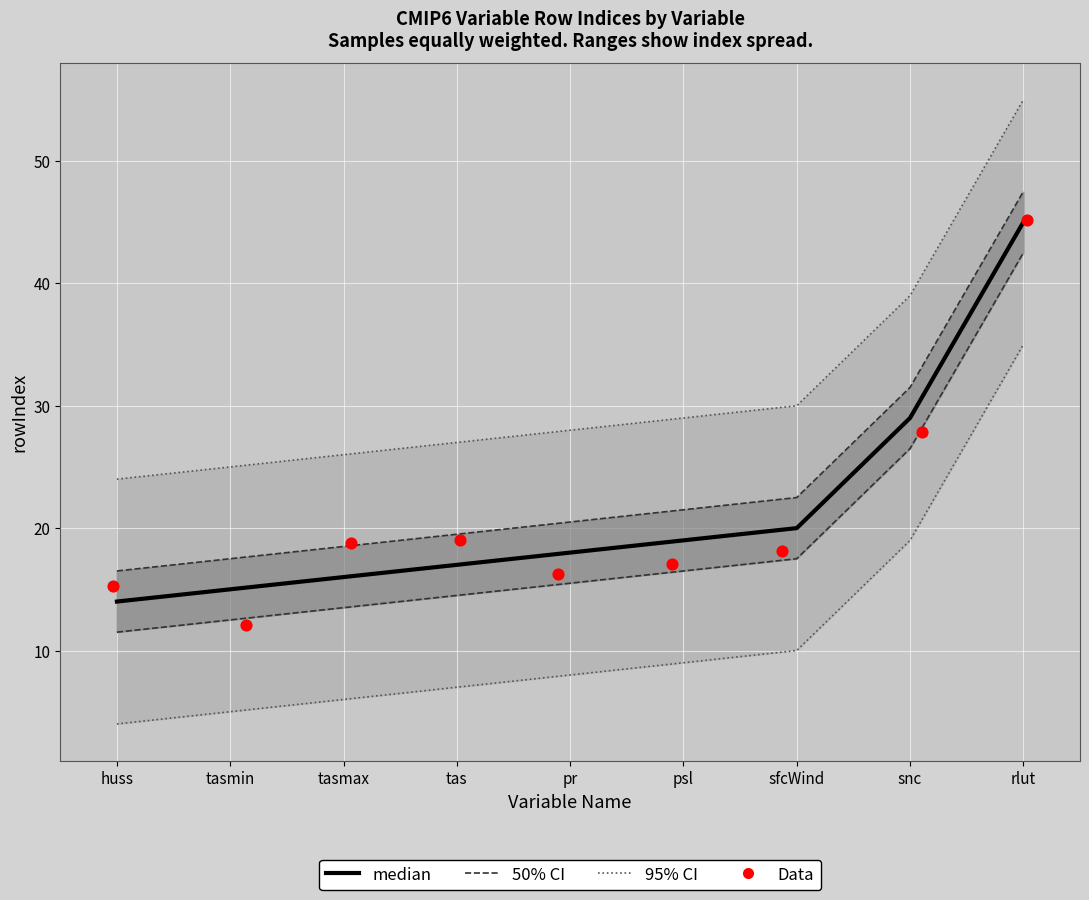

Which series has the widest spread of Y values?

Data